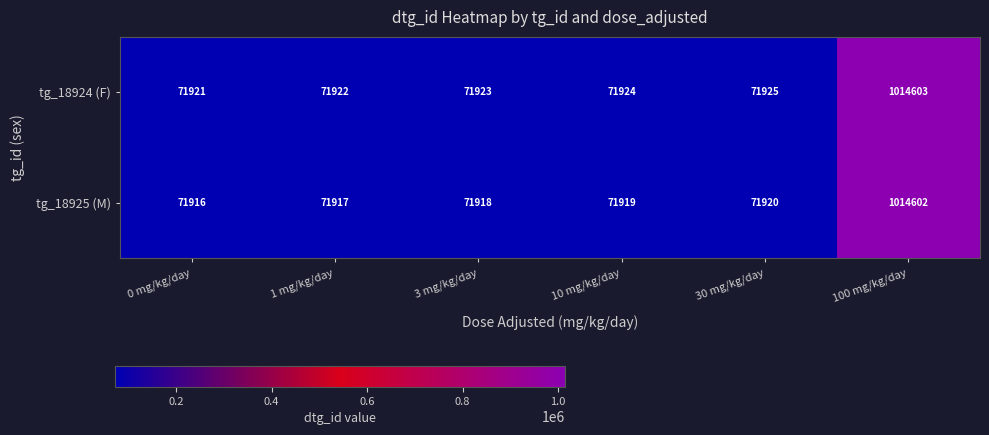

Reading right to left, what are all the values shown in this chart?

tg_18924 (F): 100 mg/kg/day=1014603	30 mg/kg/day=71925	10 mg/kg/day=71924	3 mg/kg/day=71923	1 mg/kg/day=71922	0 mg/kg/day=71921
tg_18925 (M): 100 mg/kg/day=1014602	30 mg/kg/day=71920	10 mg/kg/day=71919	3 mg/kg/day=71918	1 mg/kg/day=71917	0 mg/kg/day=71916